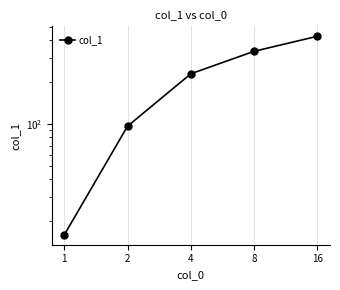

Reading left to right, transcribe all the data shown in this chart.

1=16.0	2=96.5	4=229.2	8=332.4	16=426.1